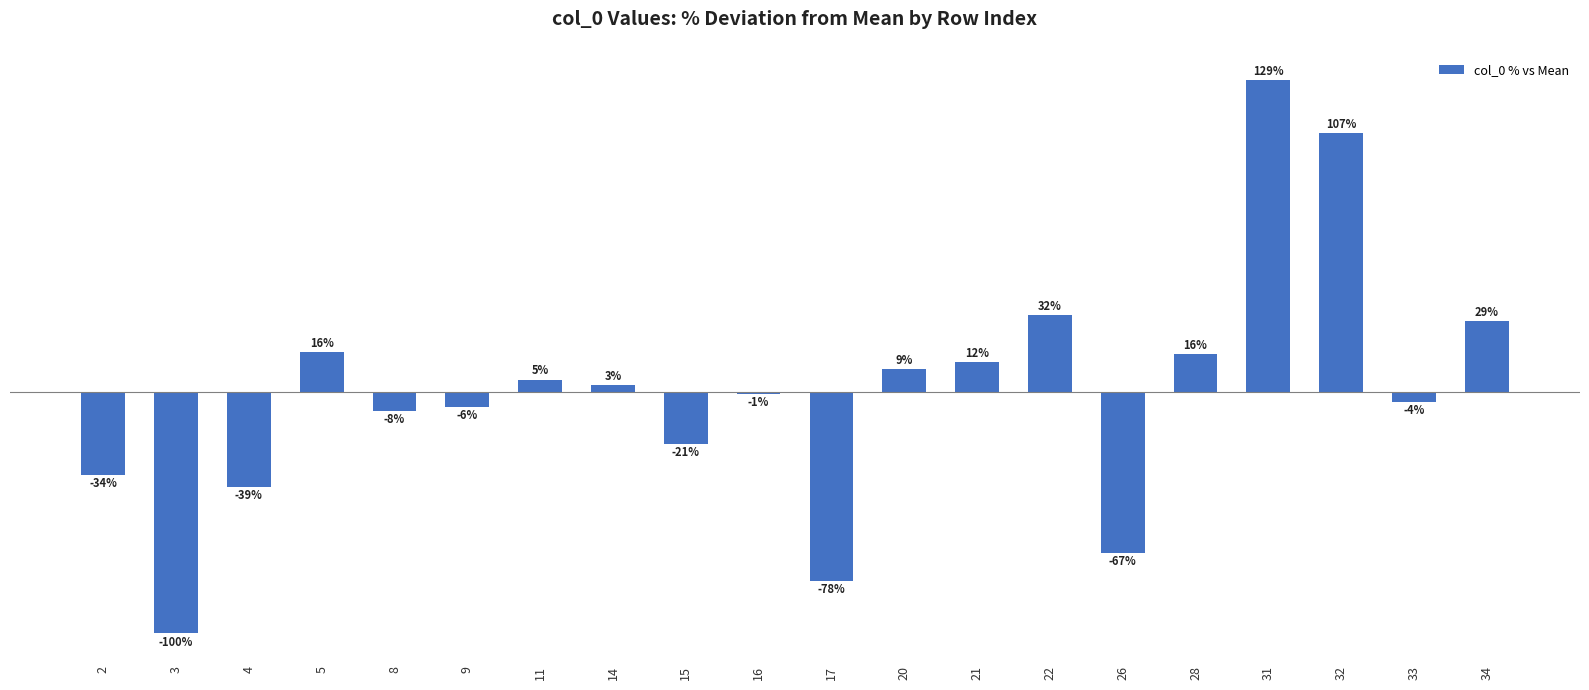

What value does the data have at 4?

-39.3